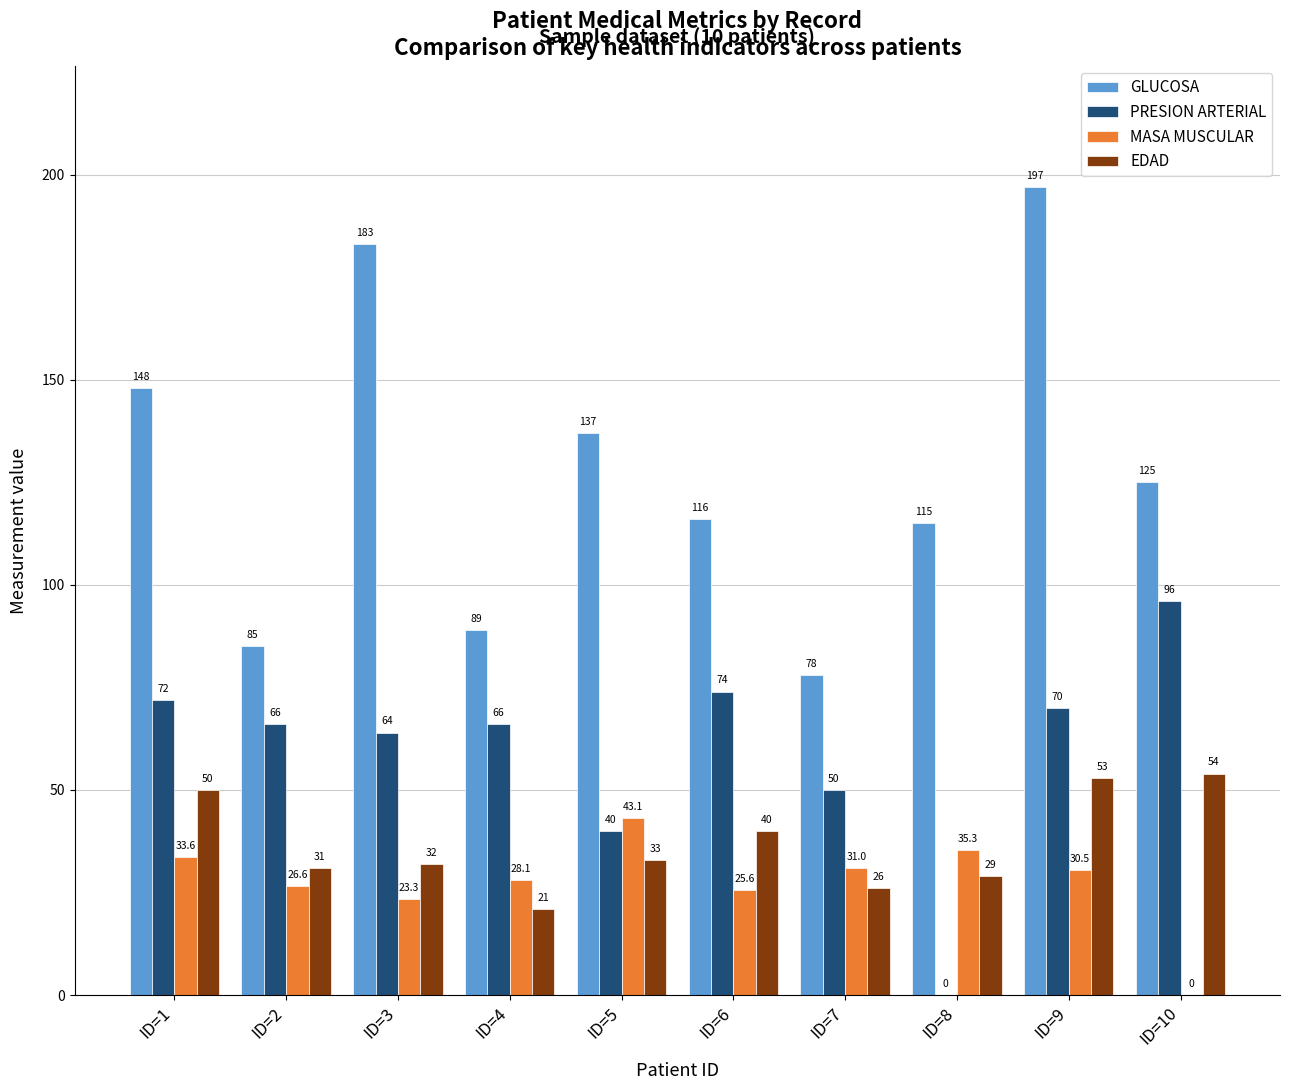

Where is EDAD nearest to the value 37?

ID=6